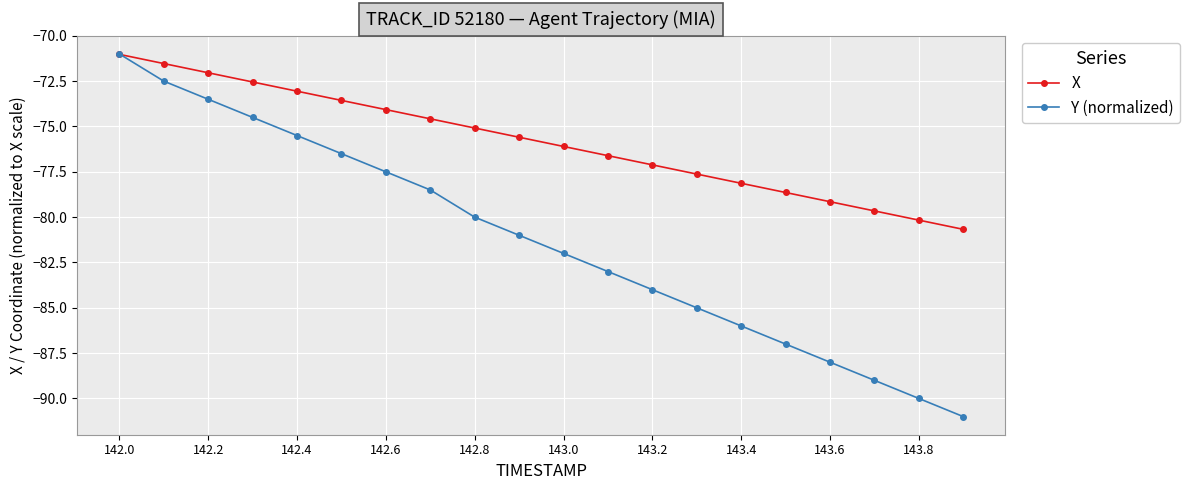

Which series has the largest range (max minus min)?

Y (normalized)